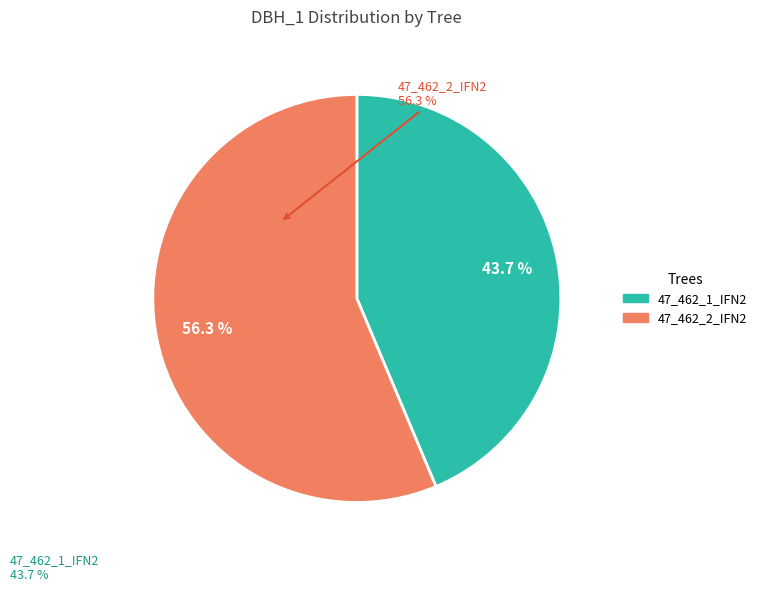

What percentage is the 47_462_1_IFN2 slice, to the nearest percent?

44%